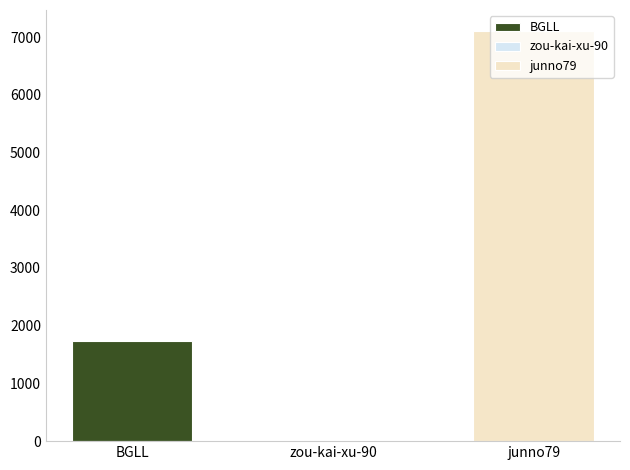

What is the maximum value shown in the chart?

7113